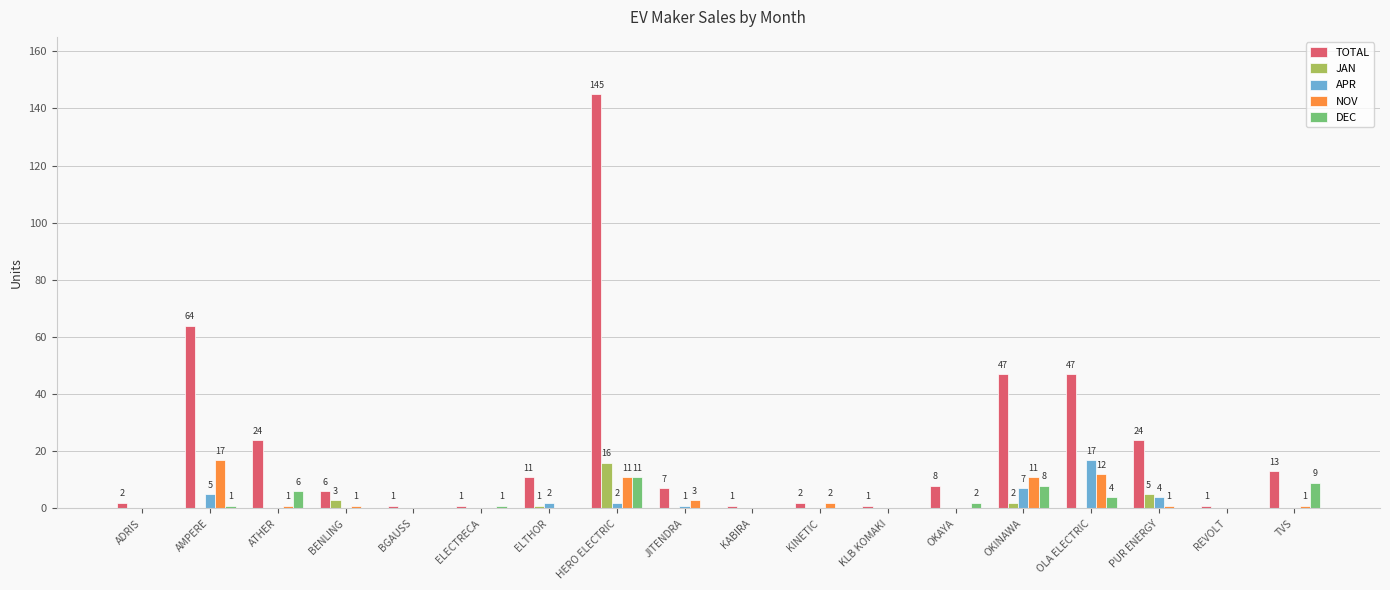

Are the bars grouped side by side (vs. stacked)?

Yes